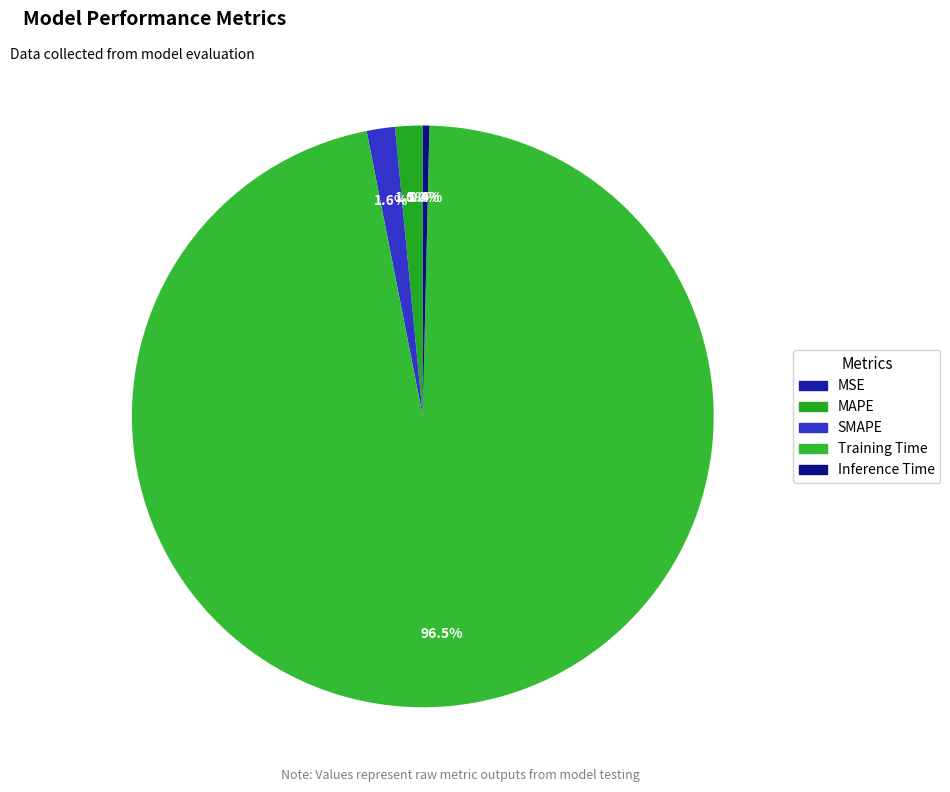

The Inference Time slice represents 0% of the pie. True or false?

True